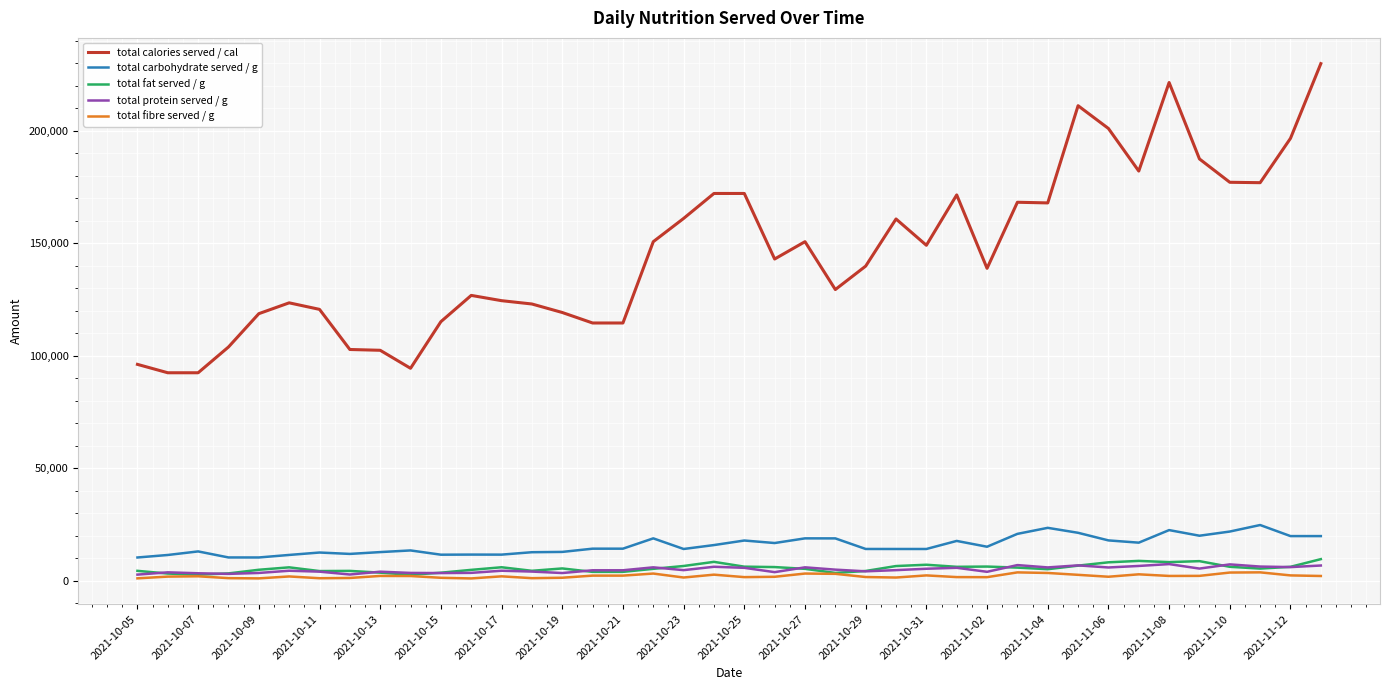

Which series has the widest spread of values?

total calories served / cal